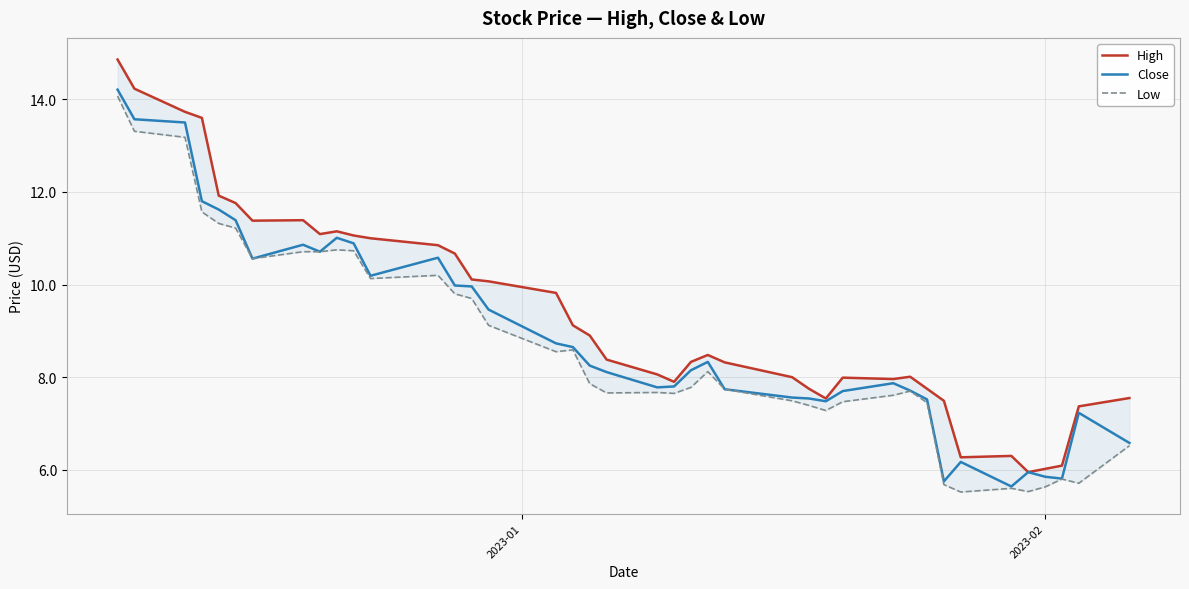

Reading left to right, list all the values displayed in this chart.

High: 14.9	14.2	13.7	13.6	11.9	11.8	11.4	11.4	11.1	11.1	11.1	11.0	10.9	10.7	10.1	10.1	9.8	9.1	8.9	8.4	8.1	7.9	8.3	8.5	8.3	8.0	7.8	7.5	8.0	8.0	8.0	7.8	7.5	6.3	6.3	5.9	6.0	6.1	7.4	7.6
Close: 14.2	13.6	13.5	11.8	11.6	11.4	10.6	10.9	10.7	11.0	10.9	10.2	10.6	10.0	10.0	9.5	8.7	8.6	8.2	8.1	7.8	7.8	8.1	8.3	7.7	7.6	7.5	7.5	7.7	7.9	7.7	7.5	5.8	6.2	5.6	5.9	5.8	5.8	7.2	6.6
Low: 14.1	13.3	13.2	11.6	11.3	11.2	10.6	10.7	10.7	10.8	10.7	10.1	10.2	9.8	9.7	9.1	8.6	8.6	7.9	7.7	7.7	7.7	7.8	8.1	7.7	7.5	7.4	7.3	7.5	7.6	7.7	7.4	5.7	5.5	5.6	5.5	5.6	5.8	5.7	6.5